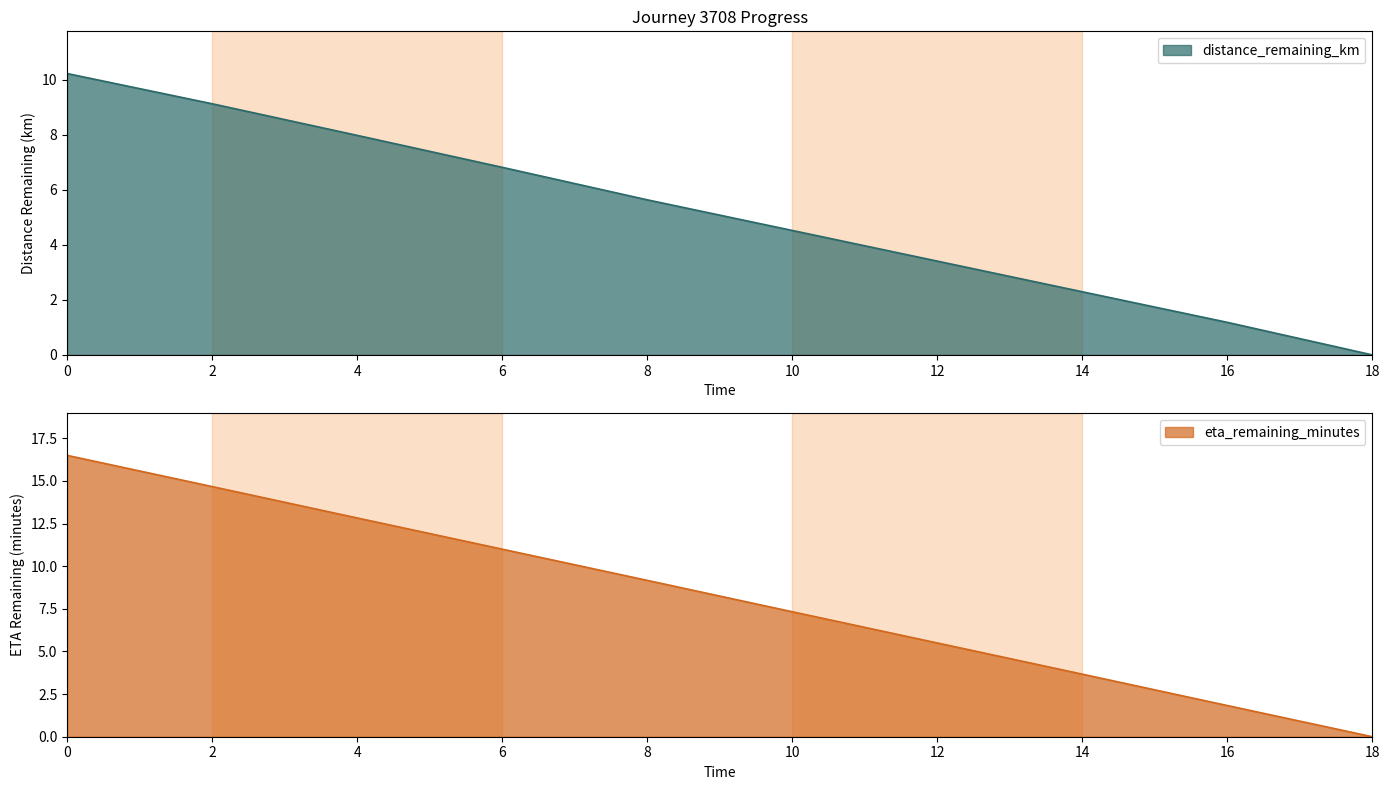

List the labels in order of distance_remaining_km value, smallest first.

18, 16, 14, 12, 10, 8, 6, 4, 2, 0